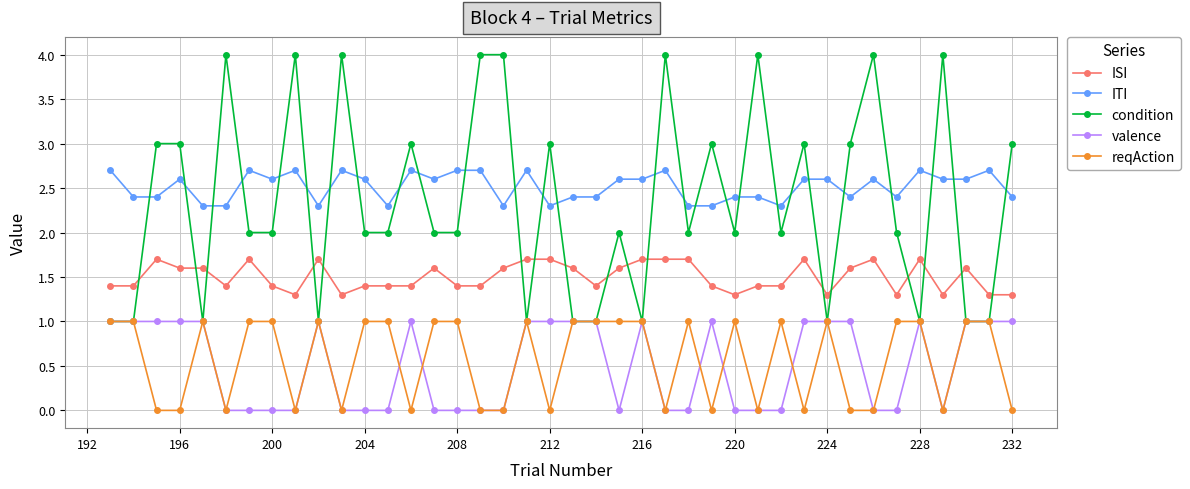

Which series has the widest spread of values?

condition